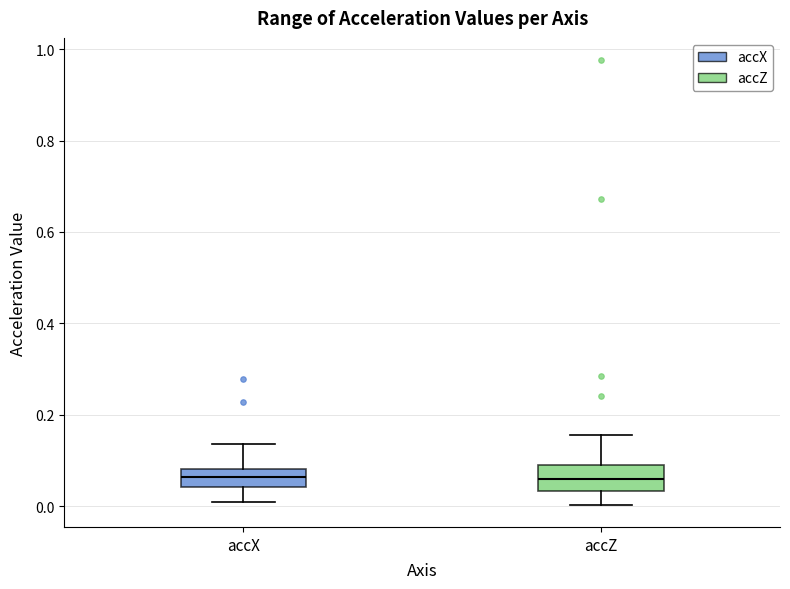

Where is the lower edge of the box for accX on the y-axis? The values are not printed on the chart, so give them approximately, as read against the axis.

0.04